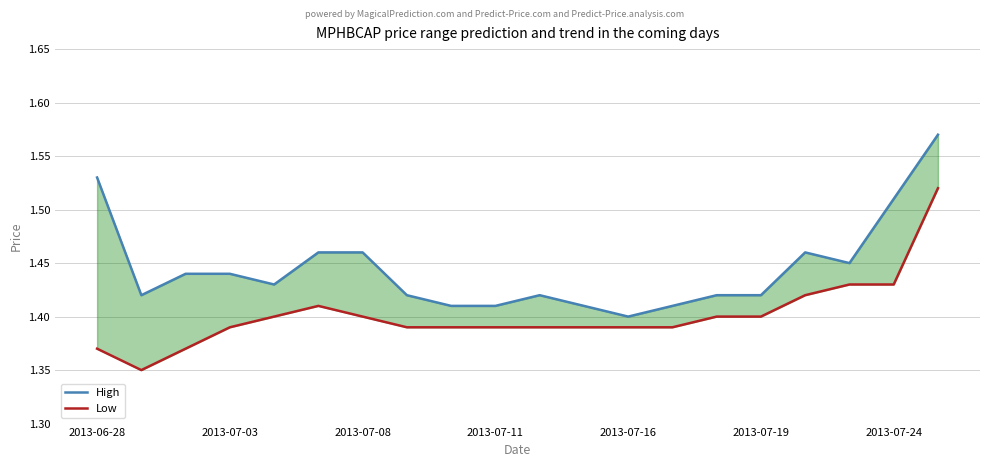

What is the sum of the High values at 8 and 7?

2.8